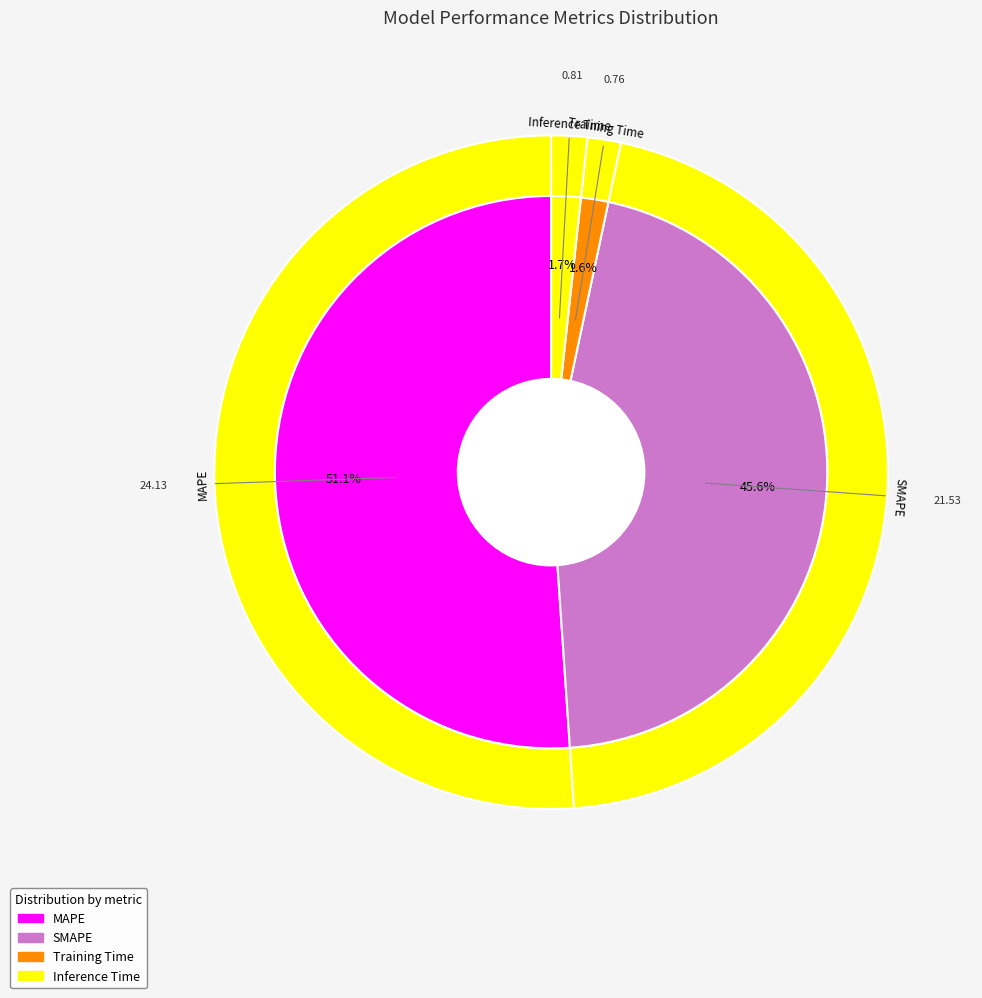

What percentage is the MAPE slice, to the nearest percent?

51%